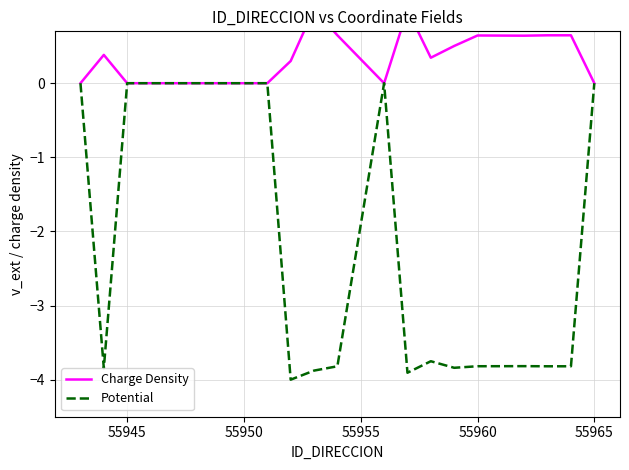

How many interior local valleys does the Potential series have?

5